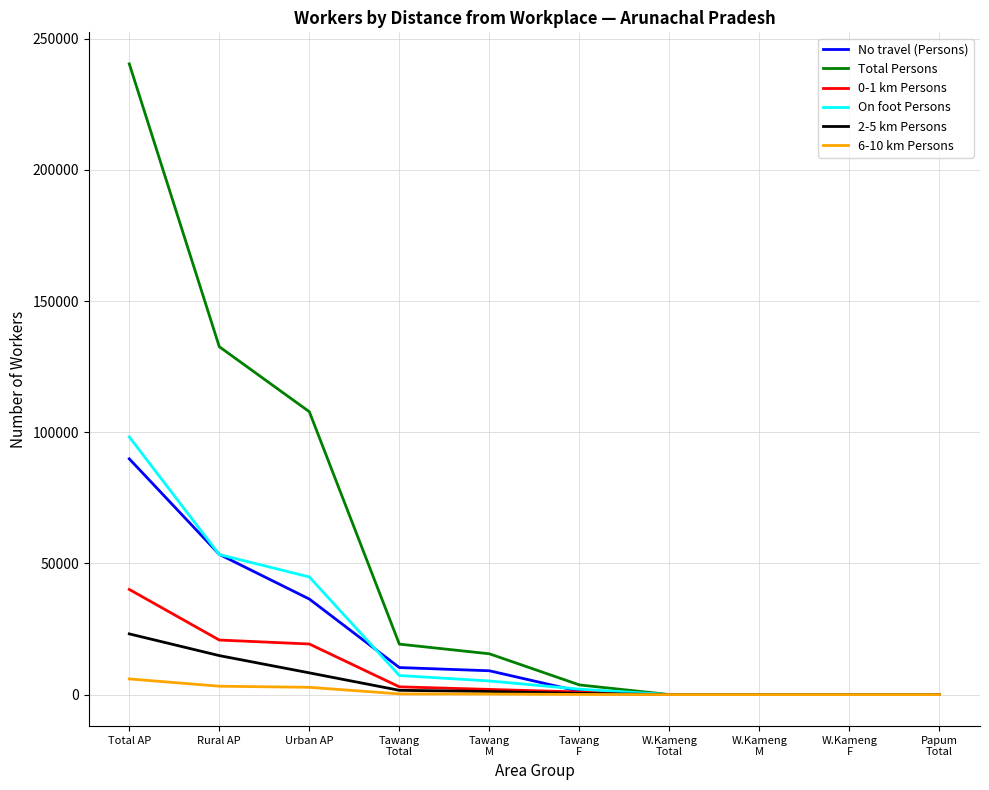

How many lines are shown in the chart?

6